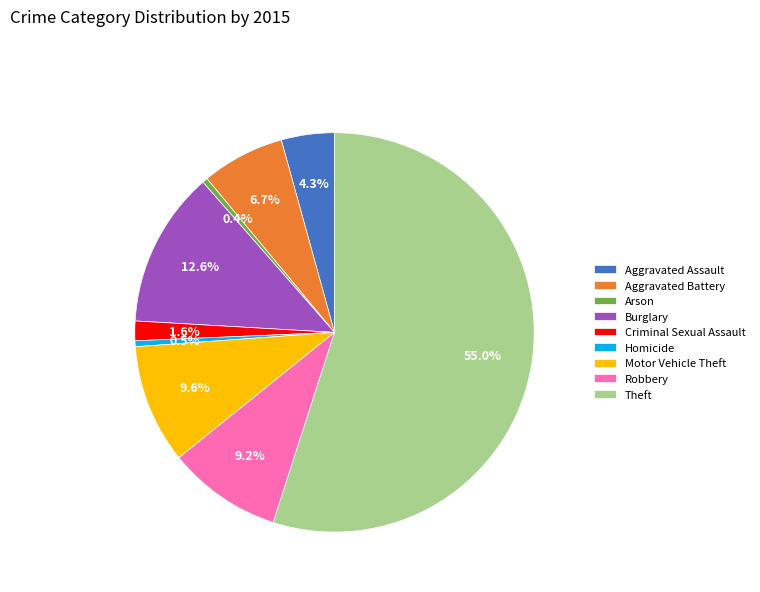

How many slices are in this pie chart?

9